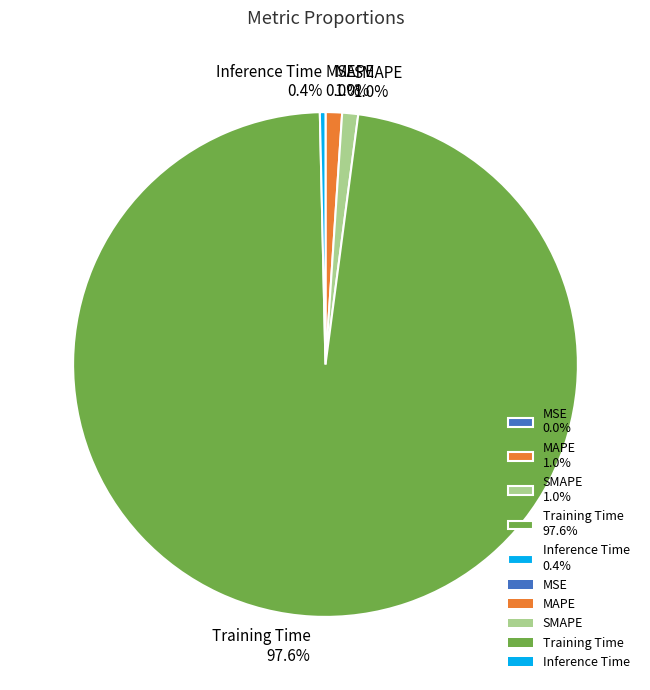

To the nearest percent, what is the difference between the largest and smallest slice percentages?

98%